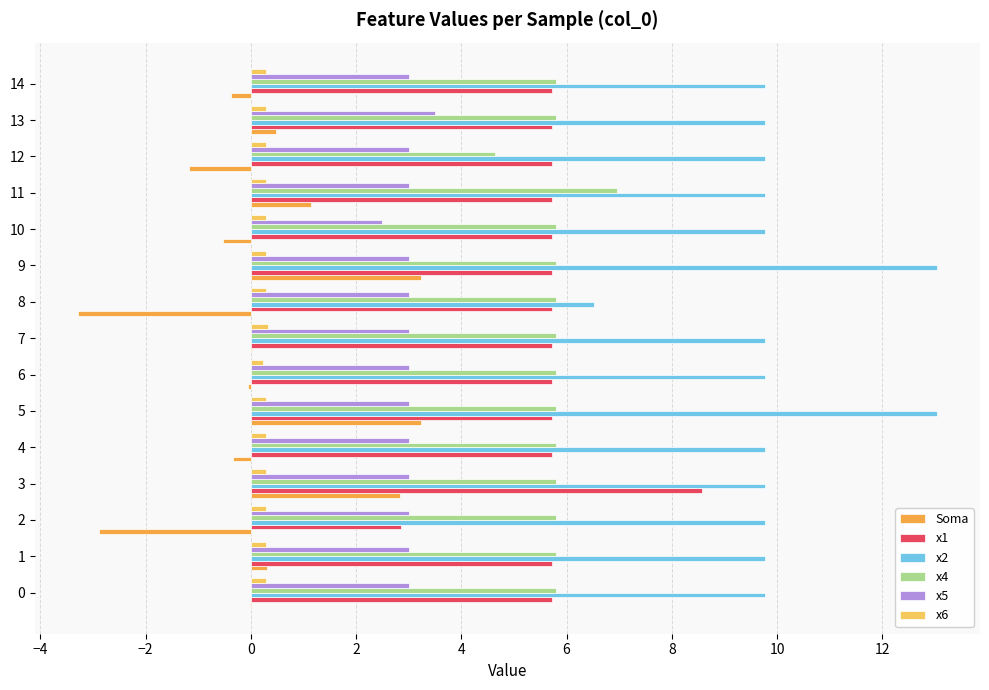

Which series has the largest total across all categories?

x2